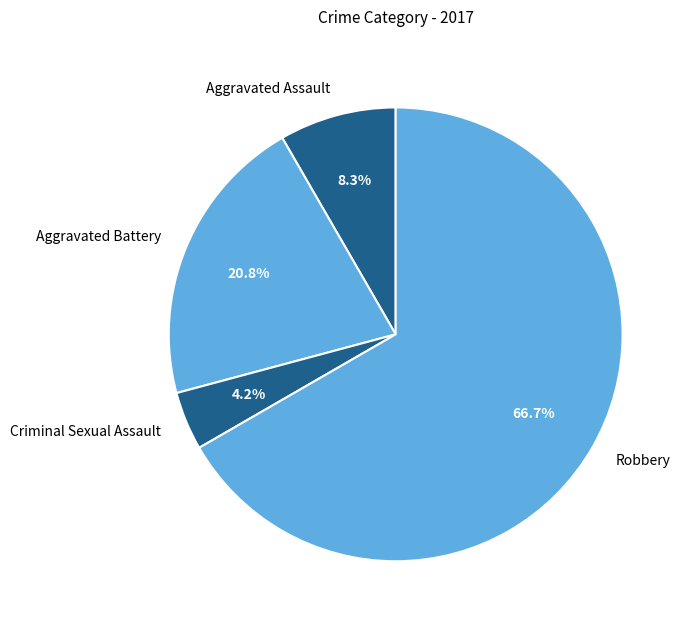

Approximately how many times larger is the value at Aggravated Assault compared to Aggravated Battery?

0.4